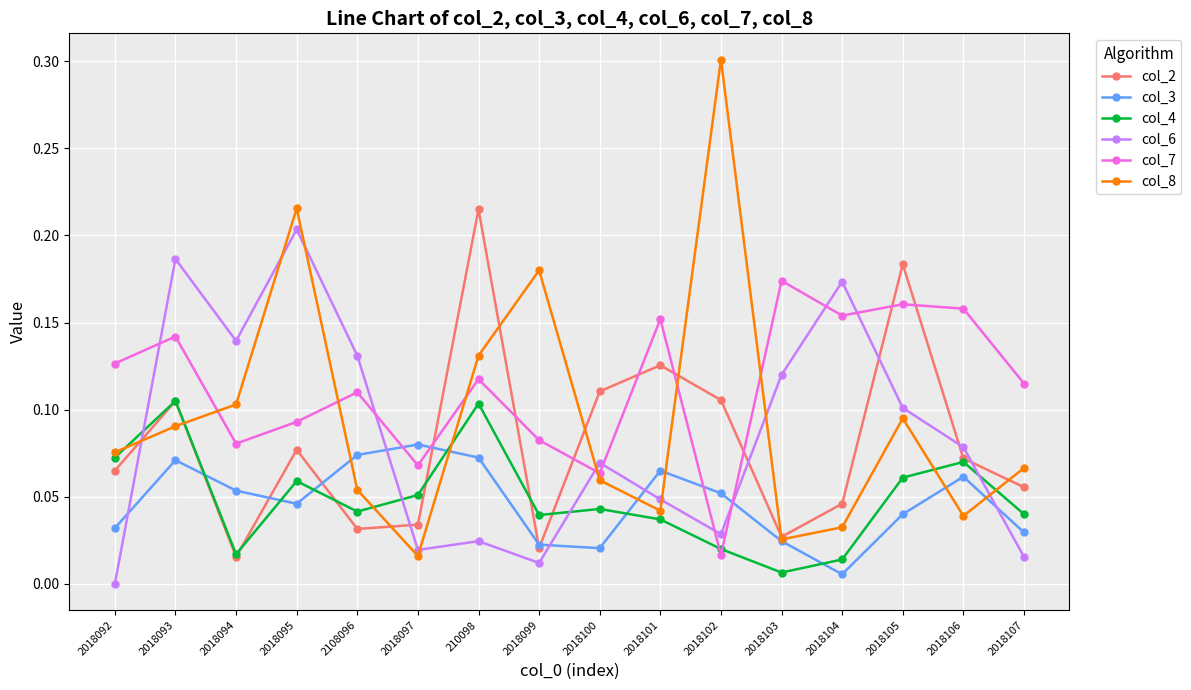

What is the sum of all col_7 values?

1.8